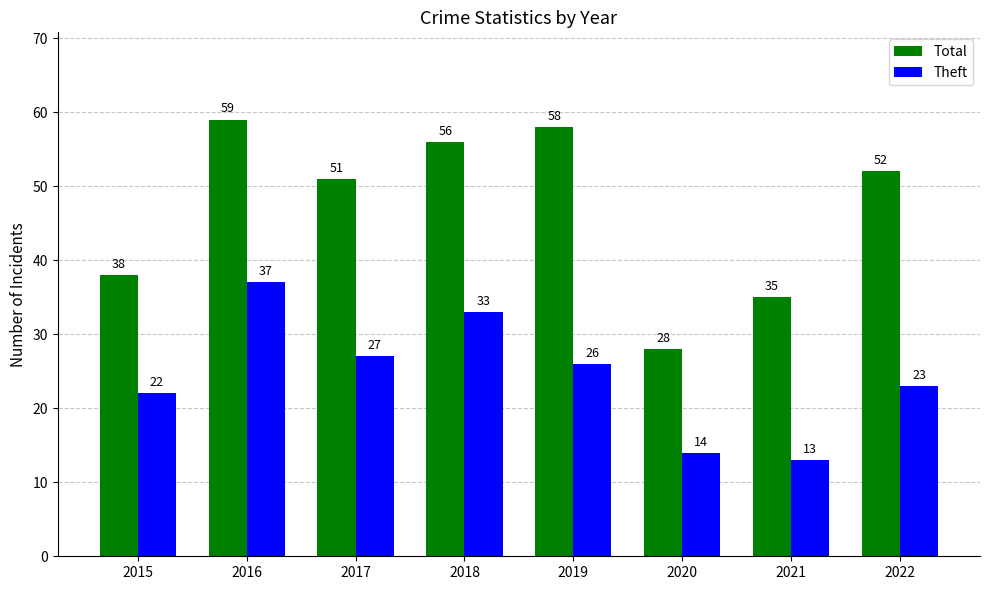

Does the chart contain stacked bars?

No